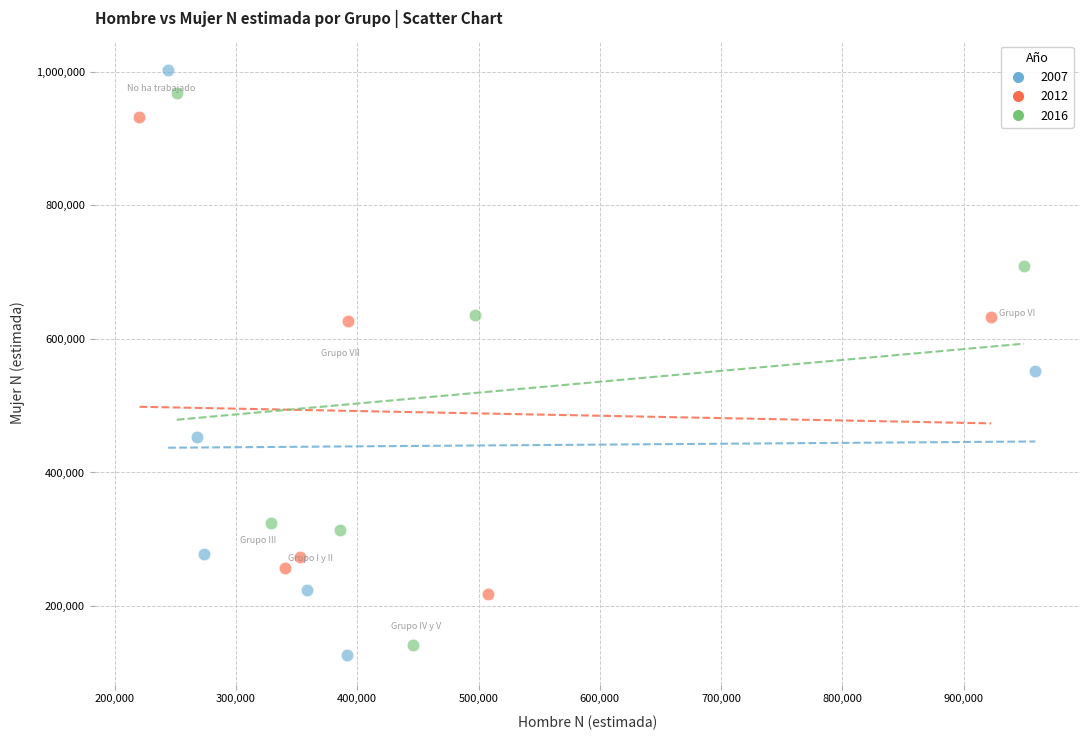

Which series reaches the maximum Y coordinate?

2007